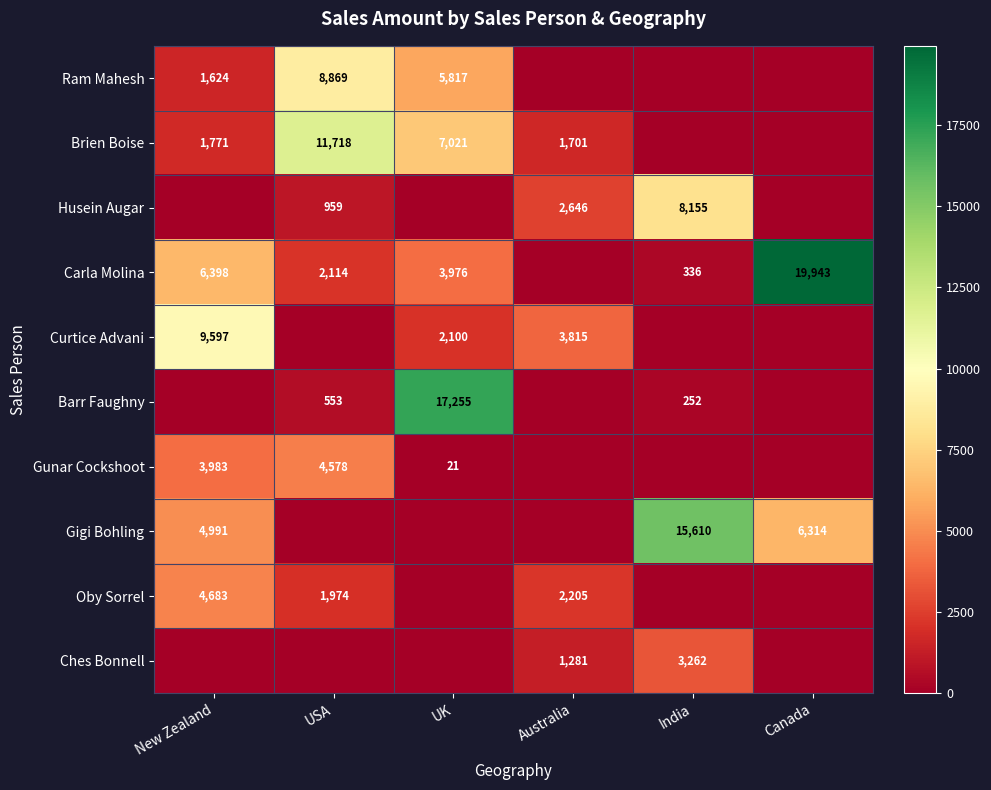

At which category is the sum across all series the highest?

UK